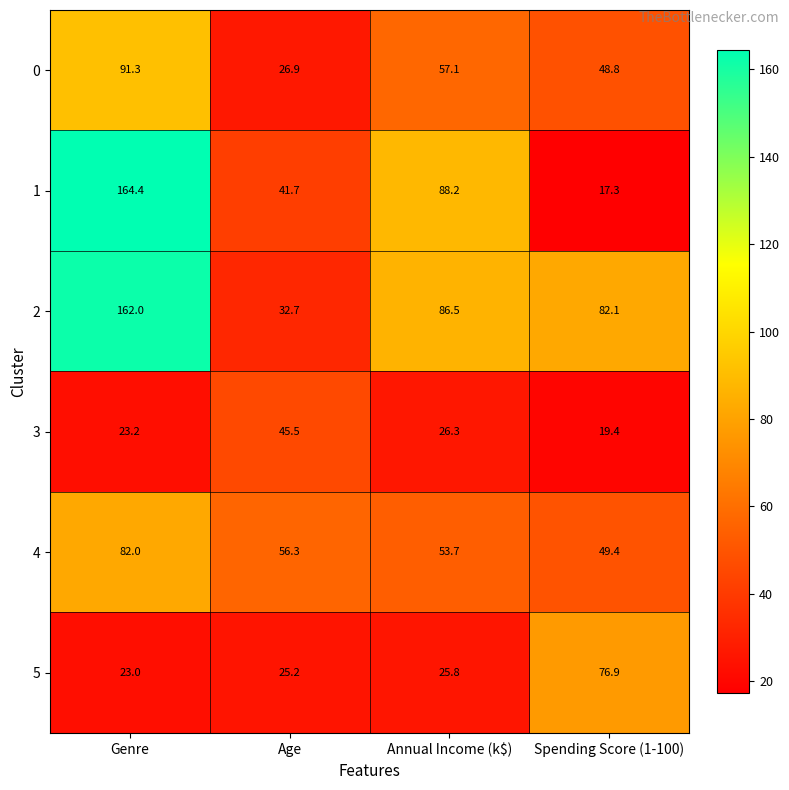

What is the difference between the second highest and second lowest values in the 1 series?

46.5